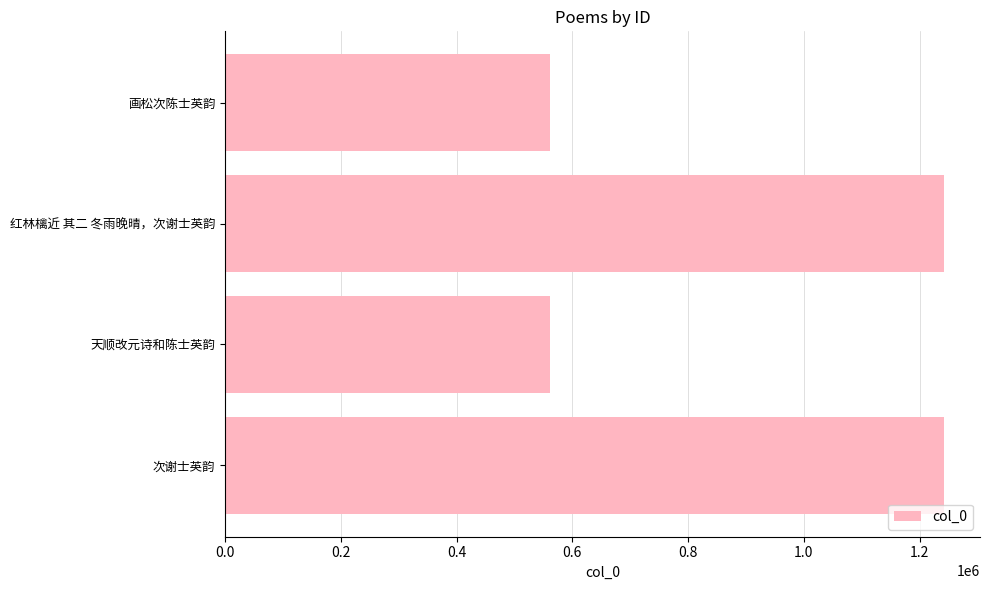

The value at 画松次陈士英韵 is 978574. True or false?

False